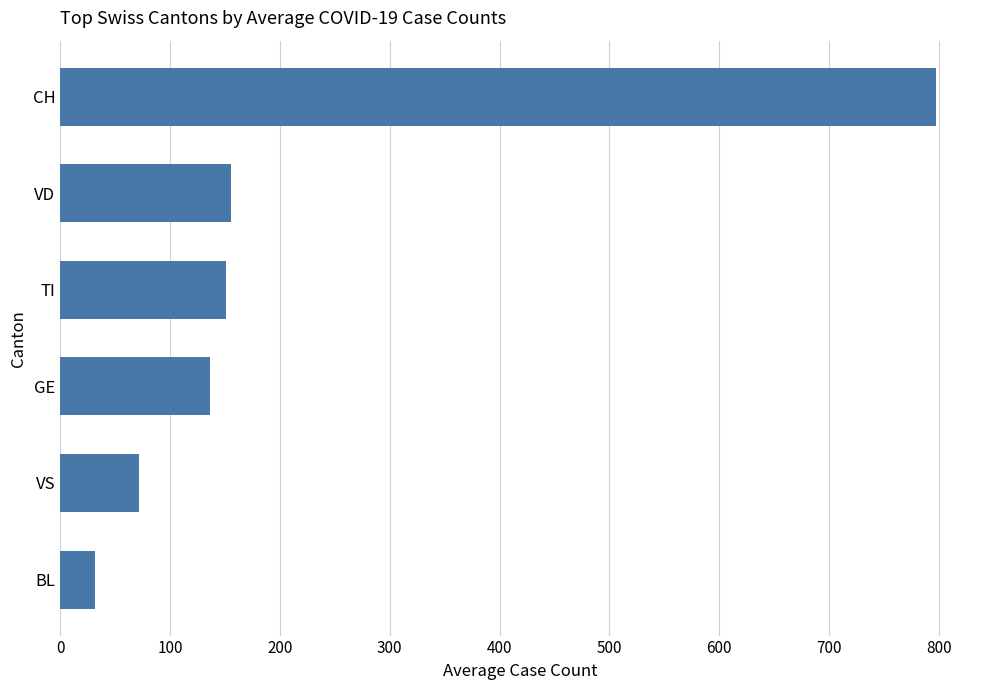

At which category does the chart reach its minimum across all series?

BL